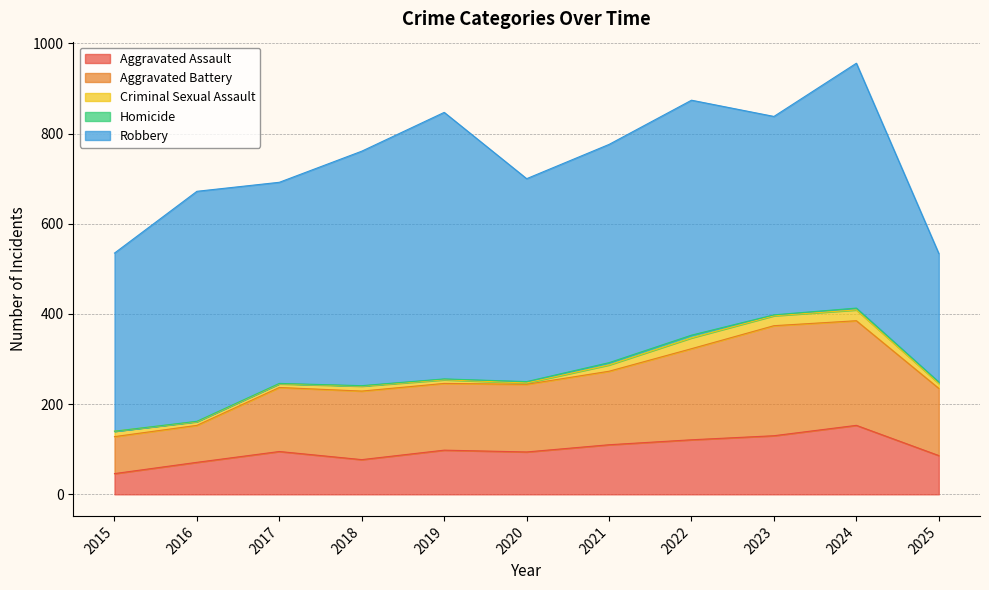

Is the value of Criminal Sexual Assault at 2015 greater than the value of Homicide at 2018?

Yes